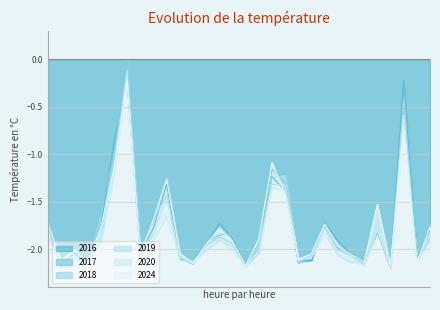

What is the difference between the maximum and minimum values in the 2019 series?

2.1